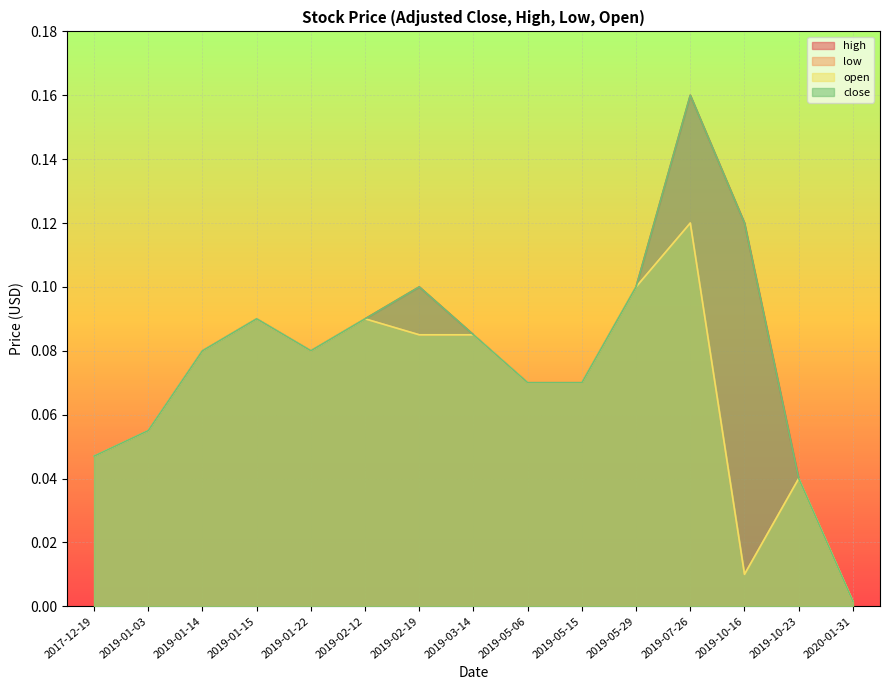

How many distinct data groups are displayed?

4